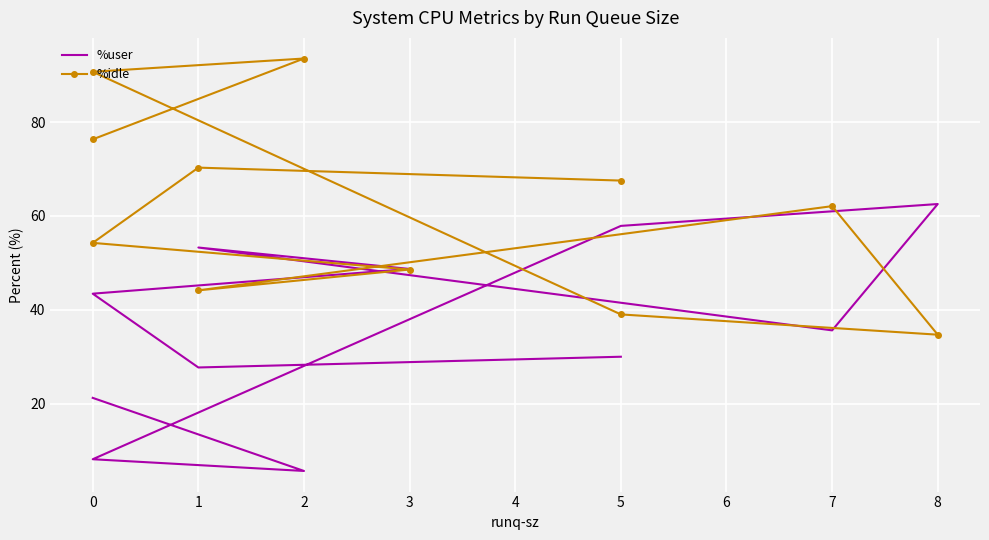

The %idle series shows 48.6 at 3. True or false?

True